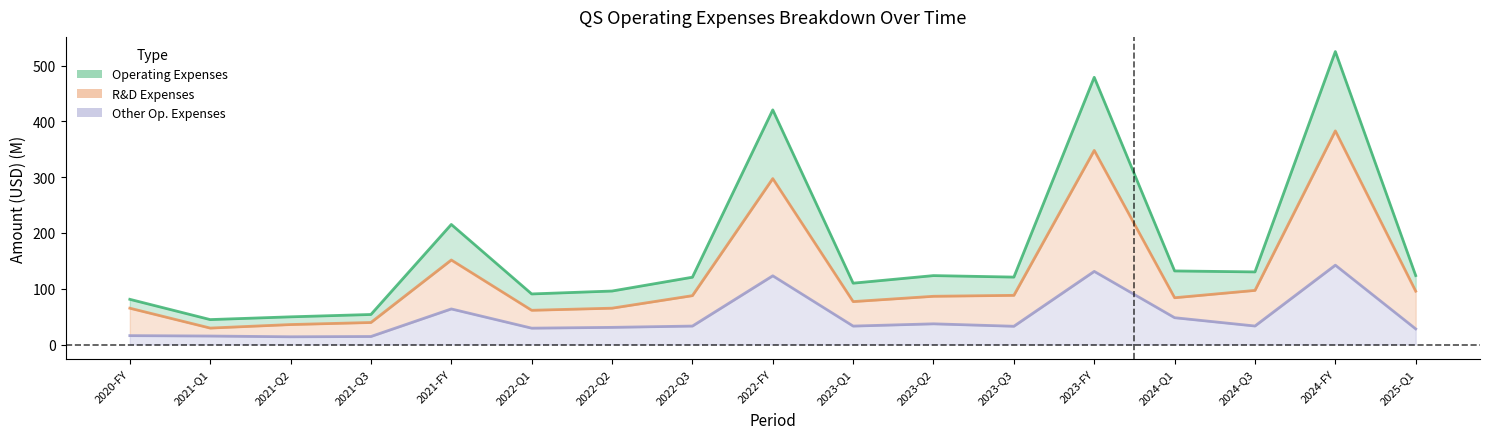

Which series changed the most between 2022-Q1 and 2022-Q2?

Operating Expenses